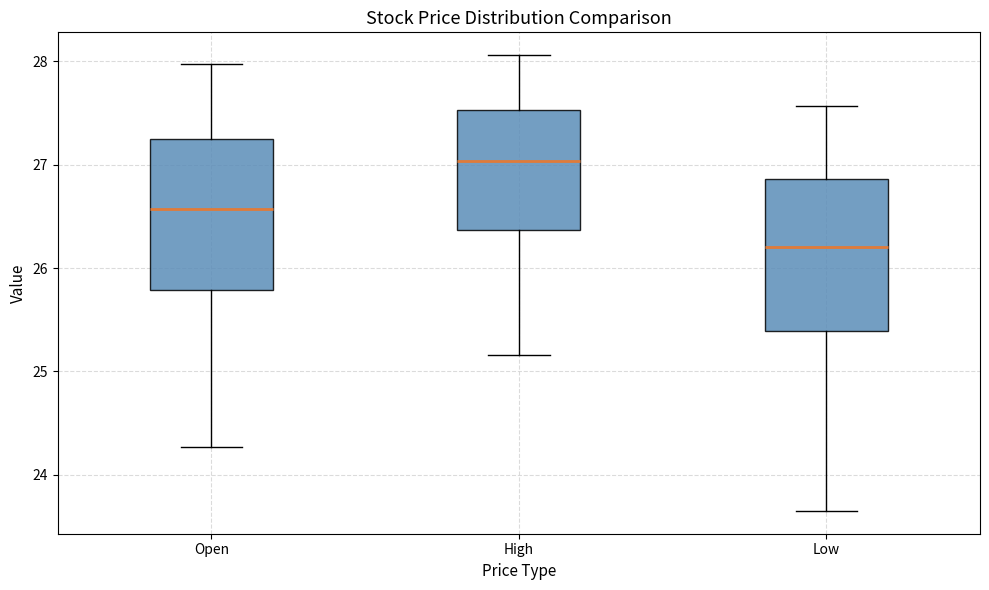

Where is the lower edge of the box for High on the y-axis? The values are not printed on the chart, so give them approximately, as read against the axis.

26.4